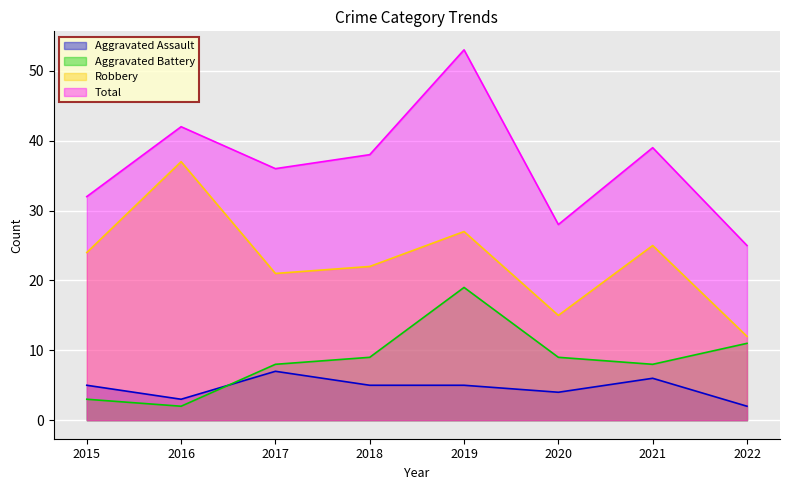

What is the approximate value of Total at 2018?

38